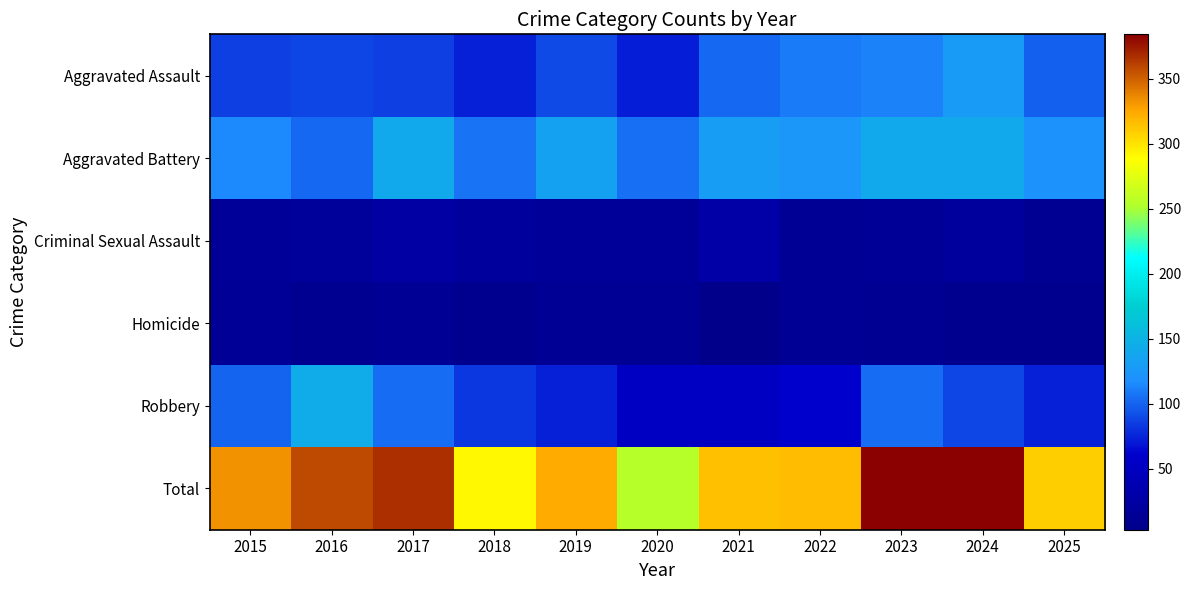

Reading left to right, what are all the values shown in this chart?

Aggravated Assault: 2015=86	2016=88	2017=85	2018=74	2019=90	2020=72	2021=102	2022=109	2023=113	2024=128	2025=99
Aggravated Battery: 2015=116	2016=102	2017=141	2018=107	2019=133	2020=105	2021=130	2022=124	2023=141	2024=141	2025=120
Criminal Sexual Assault: 2015=16	2016=17	2017=24	2018=20	2019=16	2020=16	2021=28	2022=12	2023=14	2024=20	2025=11
Homicide: 2015=14	2016=8	2017=13	2018=7	2019=12	2020=12	2021=3	2022=12	2023=11	2024=7	2025=6
Robbery: 2015=101	2016=143	2017=104	2018=83	2019=73	2020=51	2021=52	2022=60	2023=104	2024=88	2025=73
Total: 2015=333	2016=358	2017=367	2018=291	2019=324	2020=256	2021=315	2022=317	2023=383	2024=384	2025=309